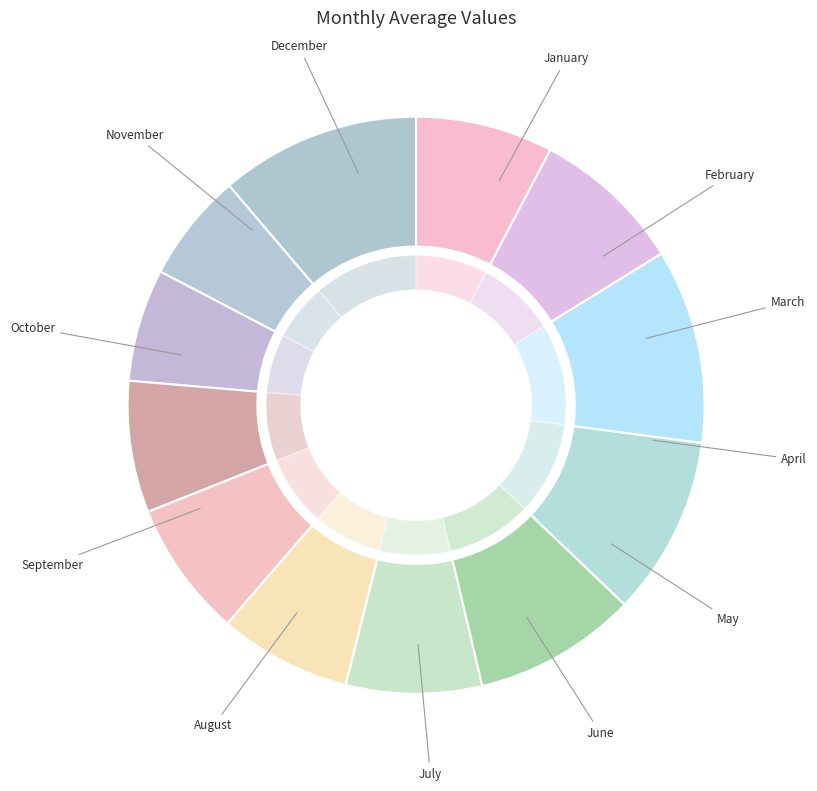

The June slice represents 19% of the pie. True or false?

False